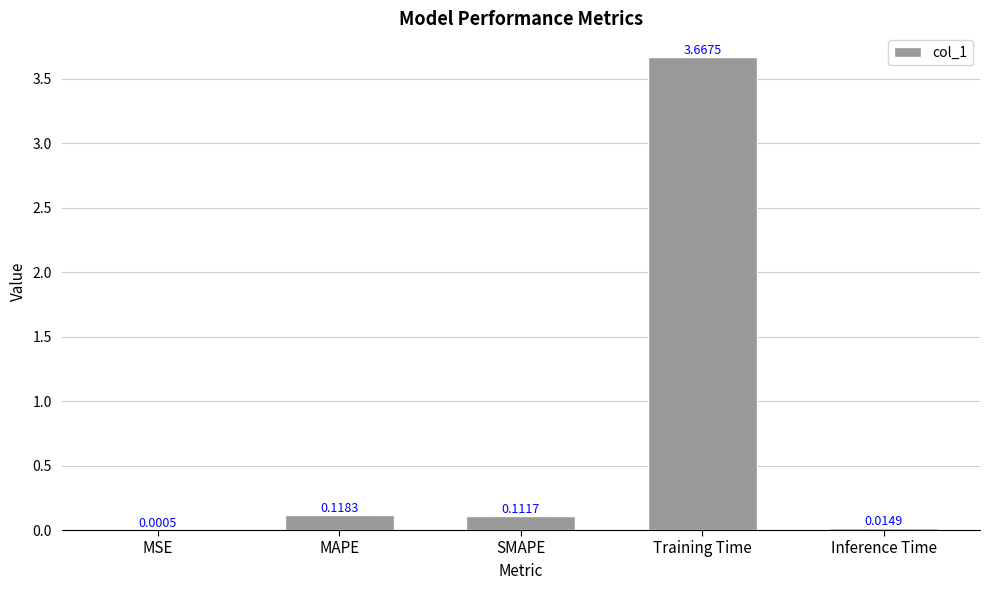

What is the change in value from Training Time to Inference Time?

-3.7